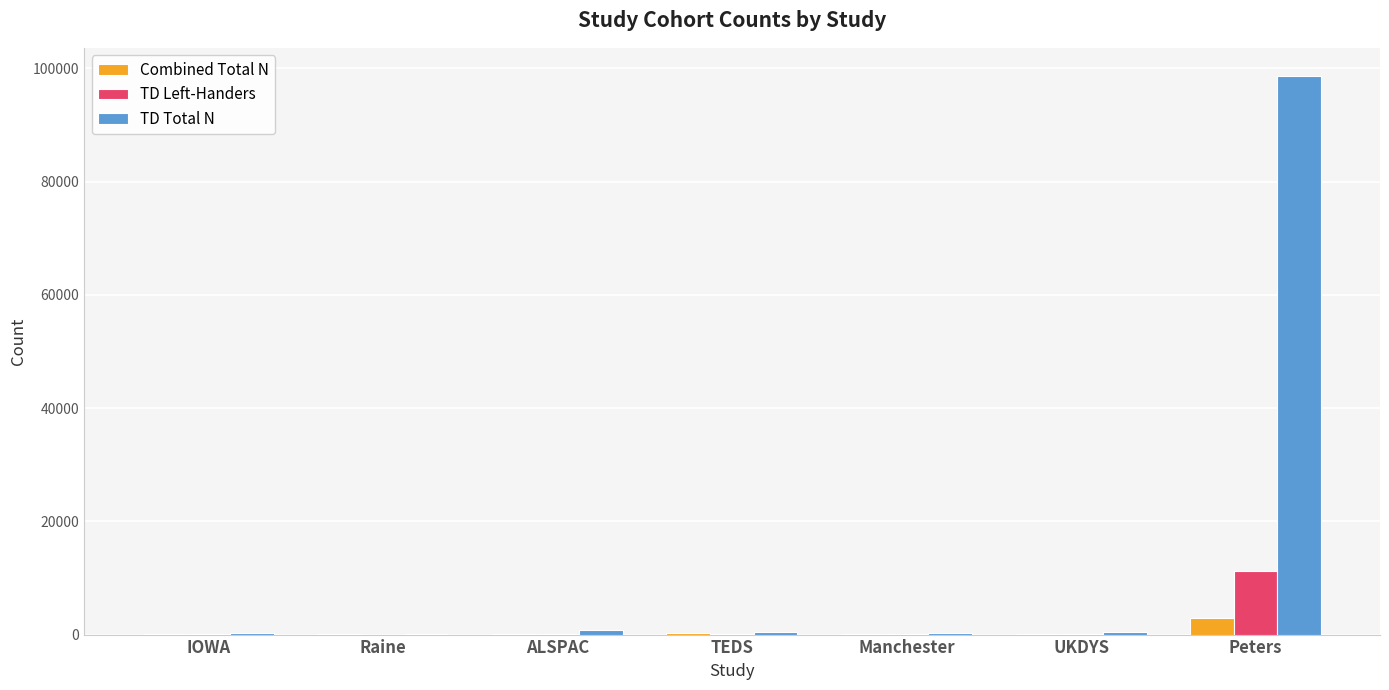

The Combined Total N series shows 2941 at Peters. True or false?

True